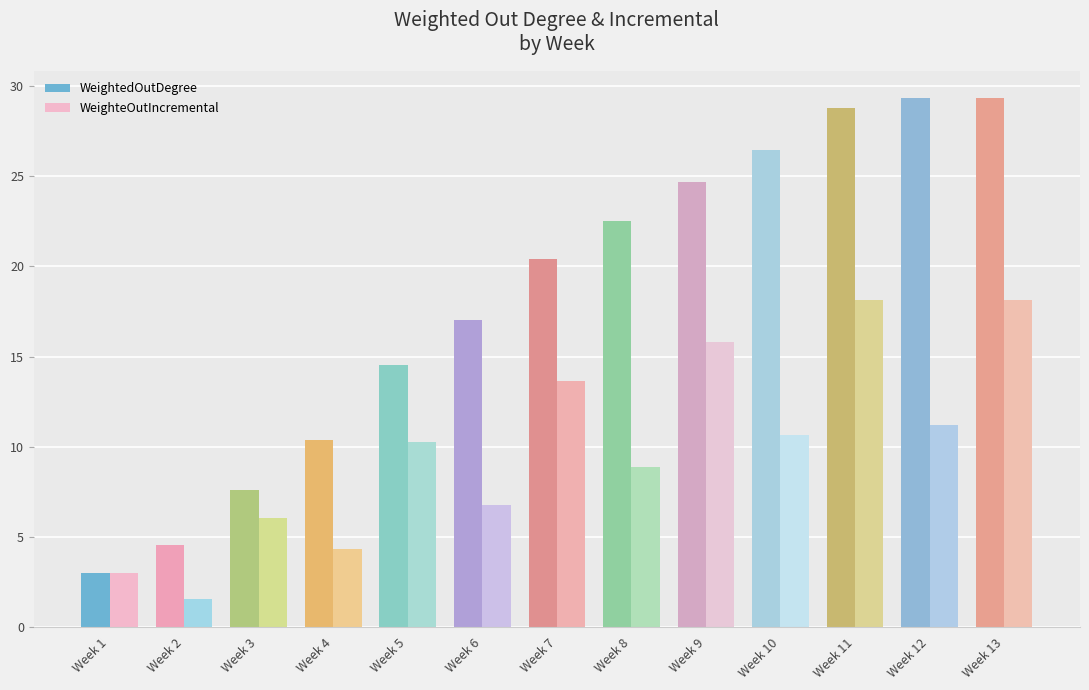

Which series has the largest total across all categories?

WeightedOutDegree